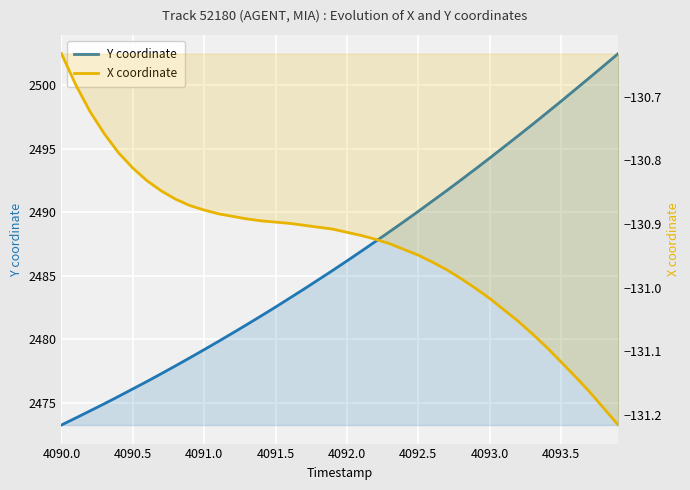

Which series has the largest total across all categories?

Y coordinate